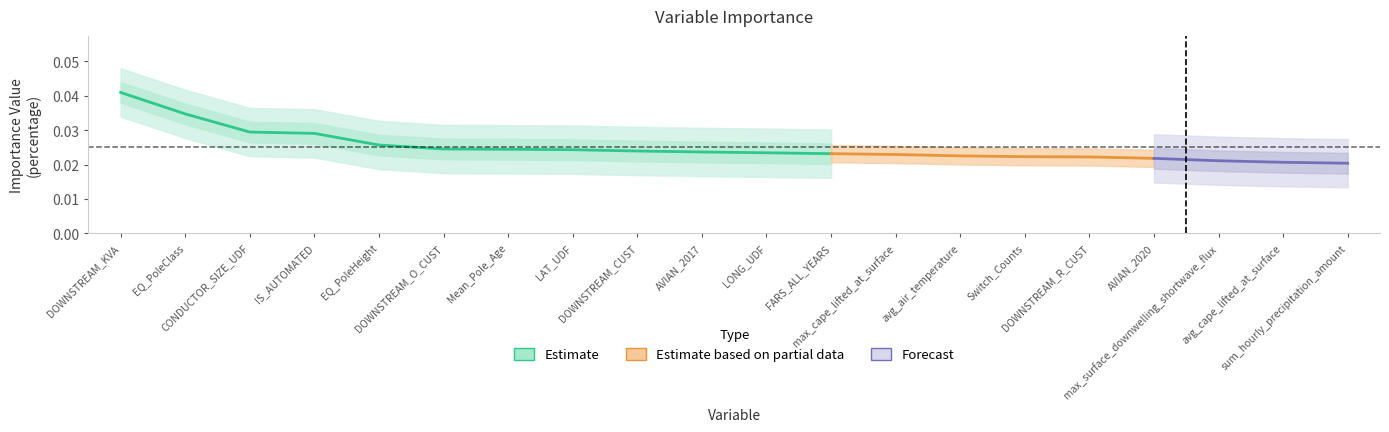

Does the chart have visible grid lines?

No